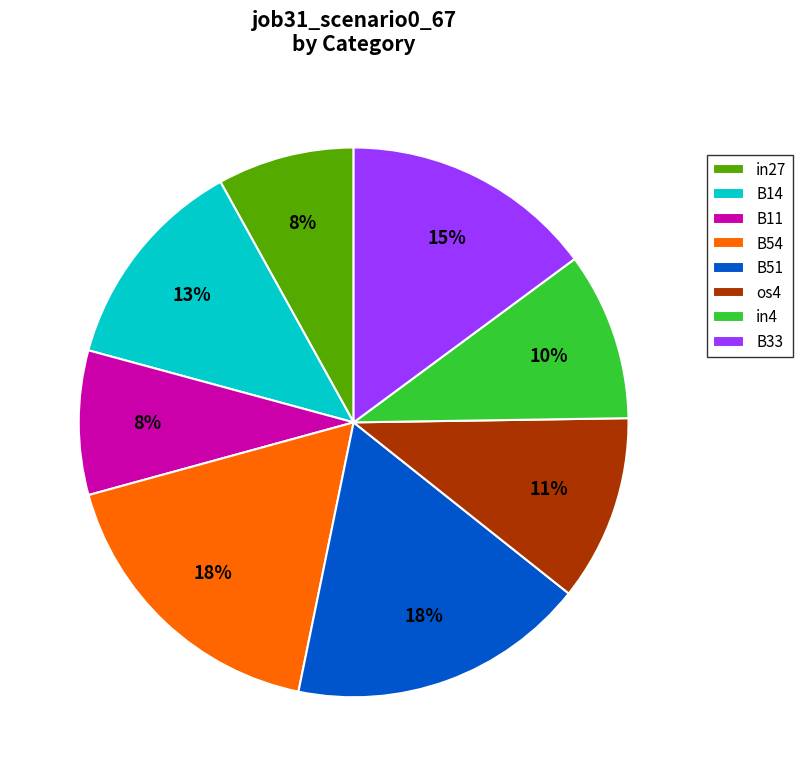

Does B51 represent more than half of the total?

No